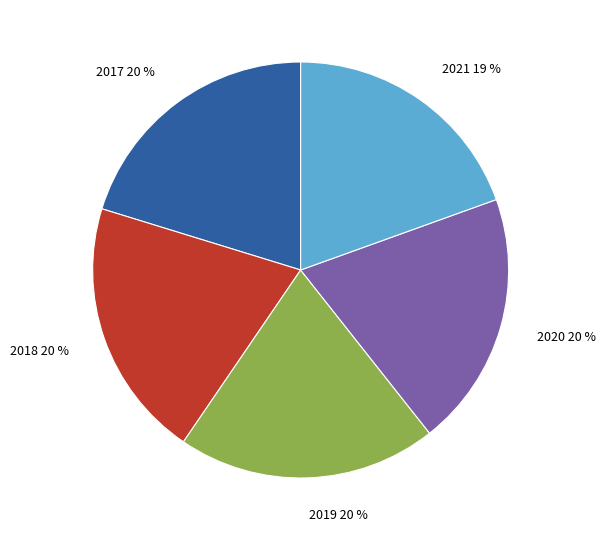

Is 2020 the majority of the pie?

No